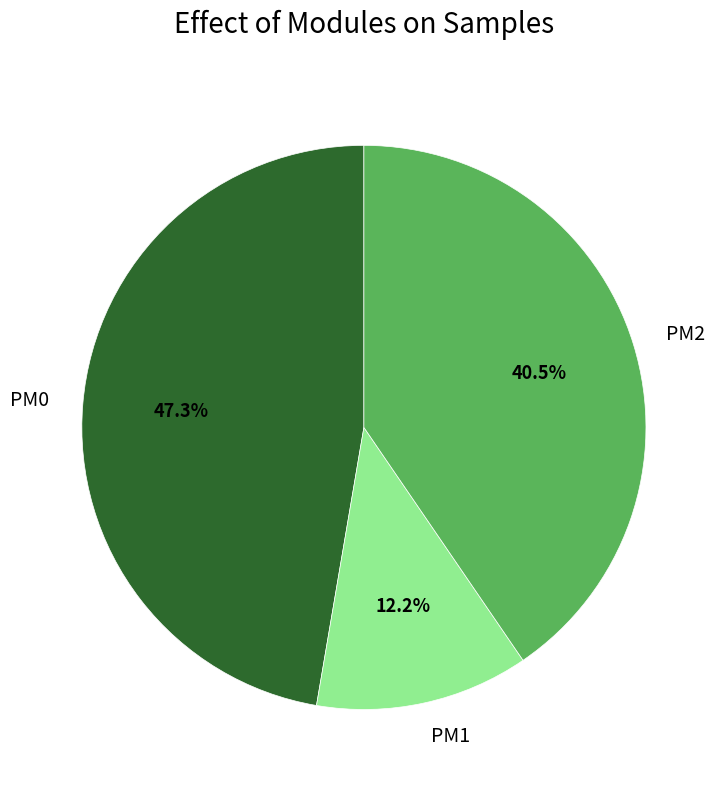

Approximately how many times larger is the value at PM0 compared to PM2?

1.2